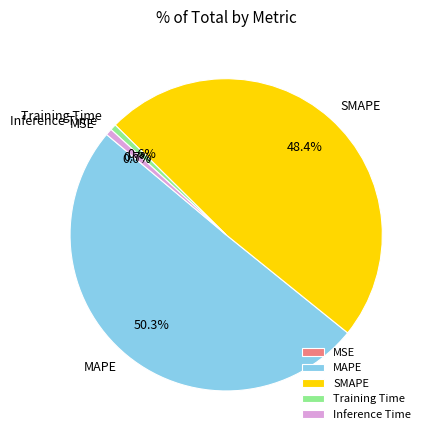

Which category accounts for the majority?

MAPE